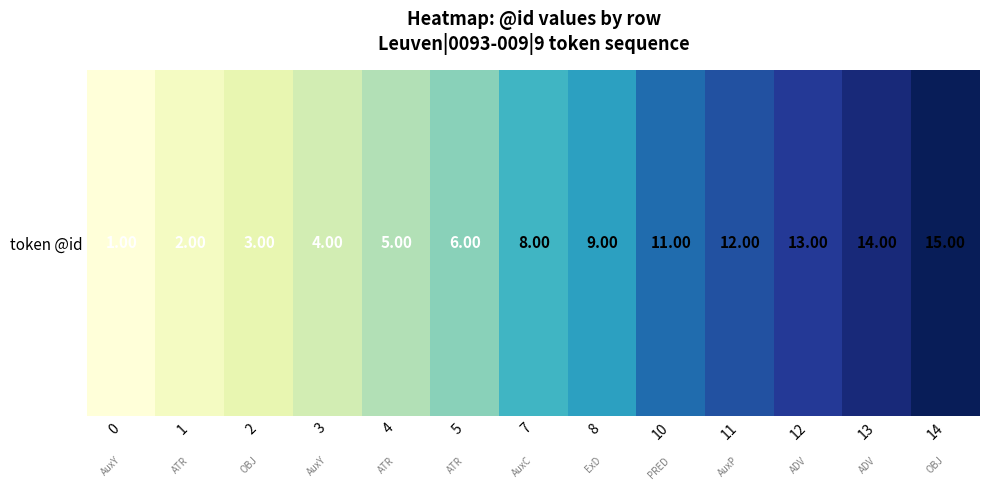

Where is the data nearest to the value 8?

7